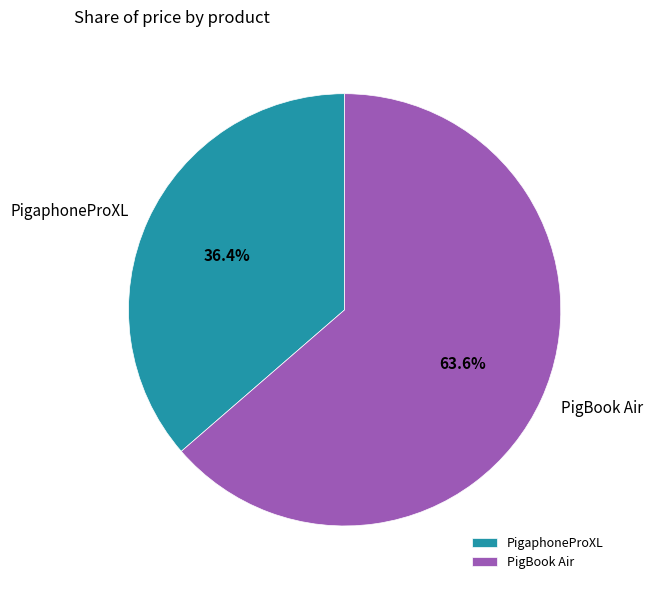

To the nearest percent, what portion does PigBook Air represent?

64%